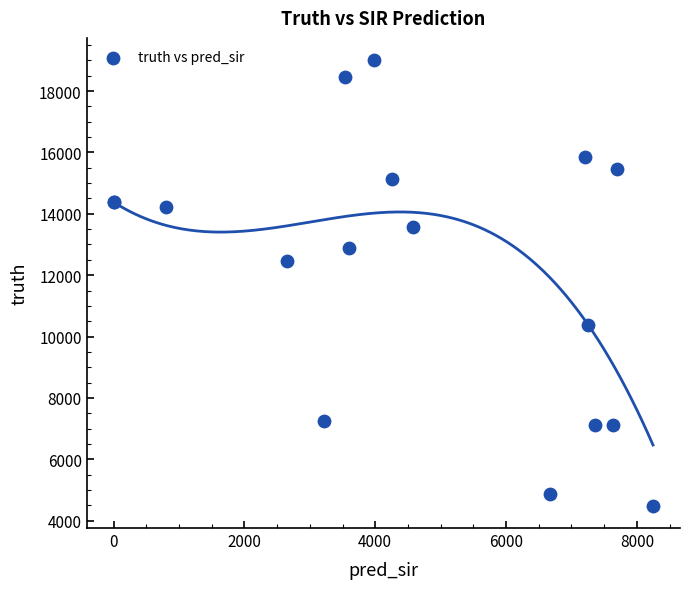

What Y value in the scatter plot is closest to 11746?

12458